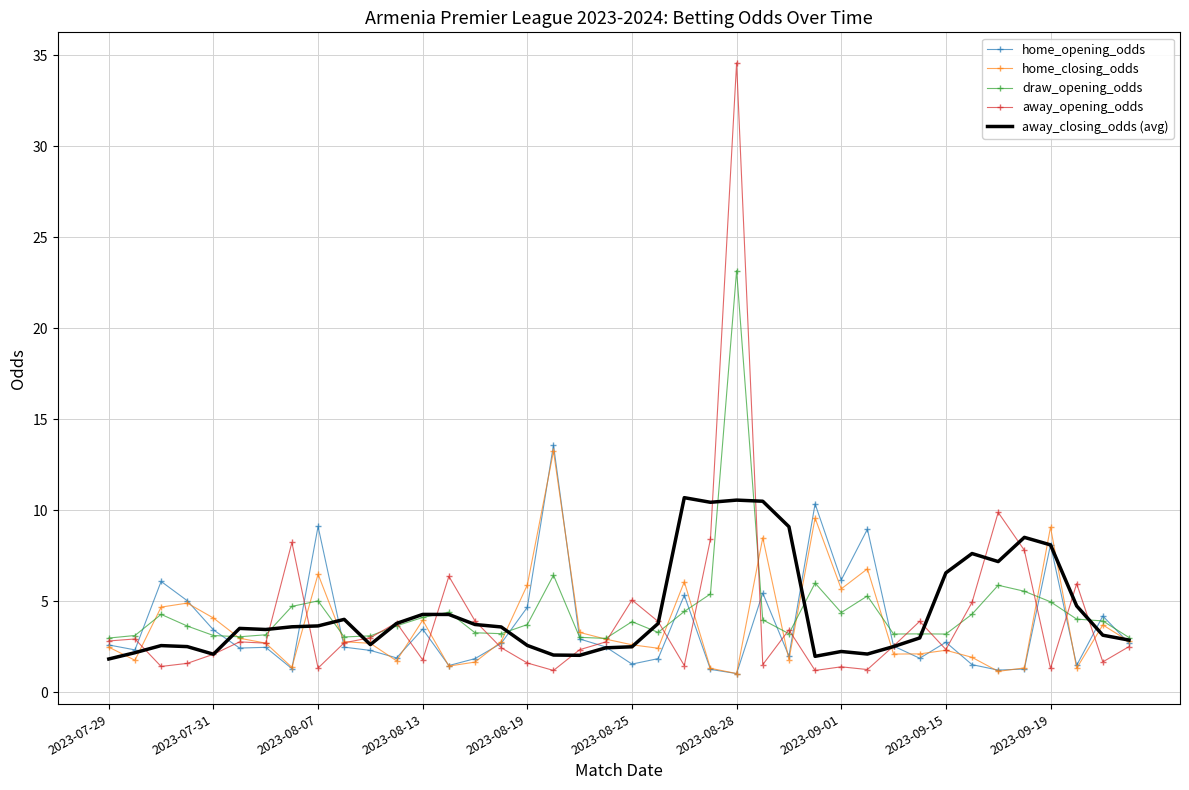

Which series has the largest range (max minus min)?

away_opening_odds